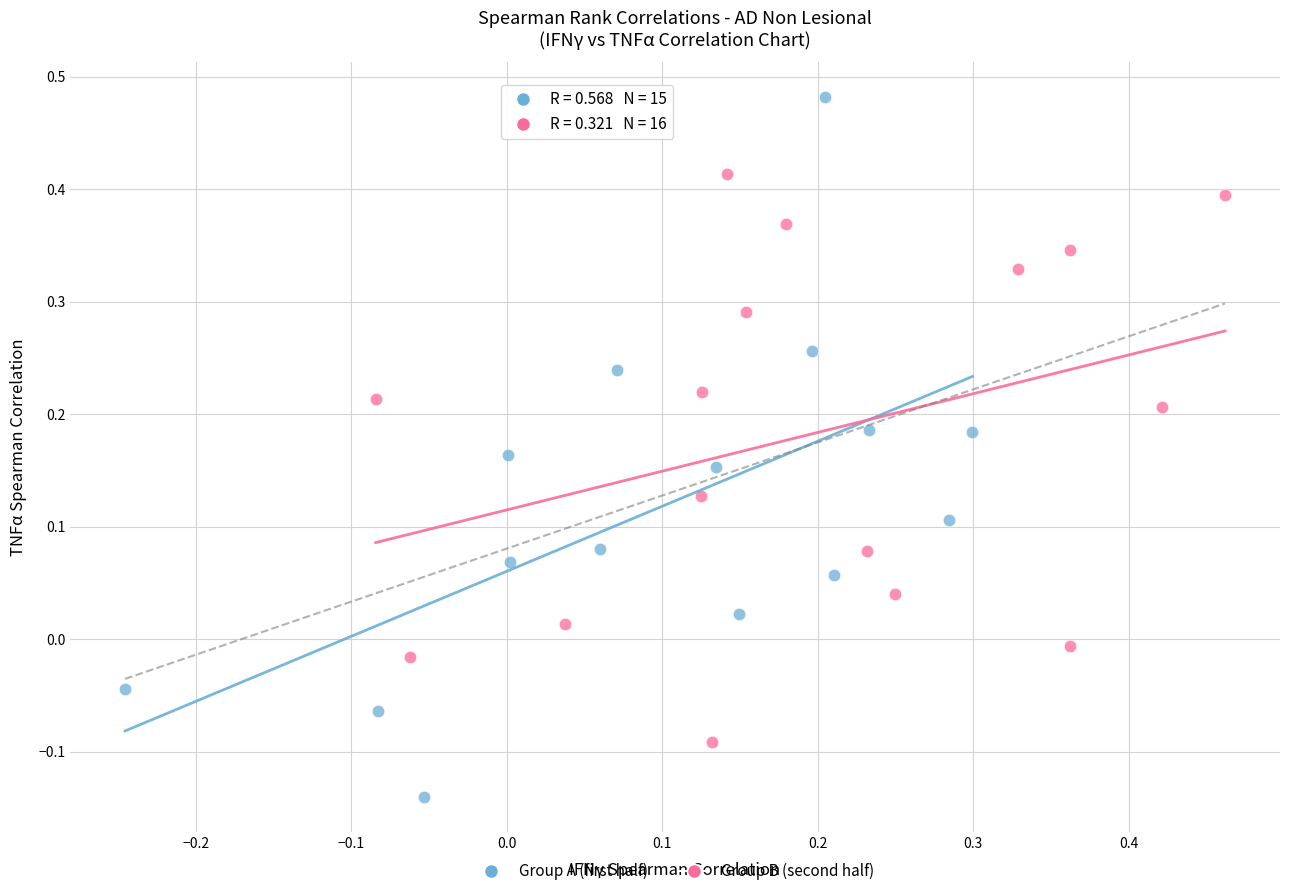

Which series reaches the minimum Y coordinate?

Group A (first half)